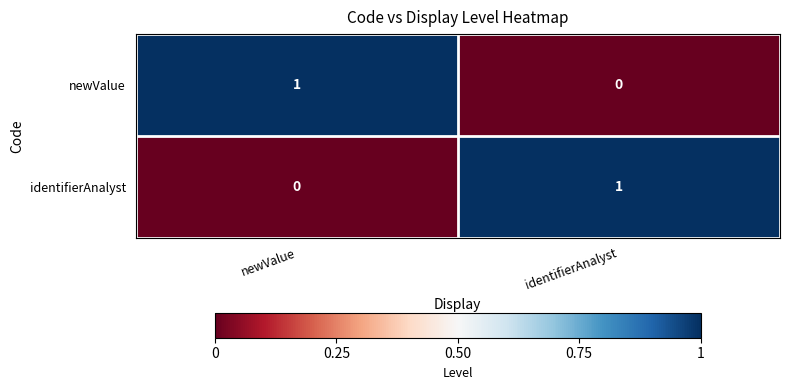

Is the value of identifierAnalyst at newValue greater than the value of newValue at newValue?

No